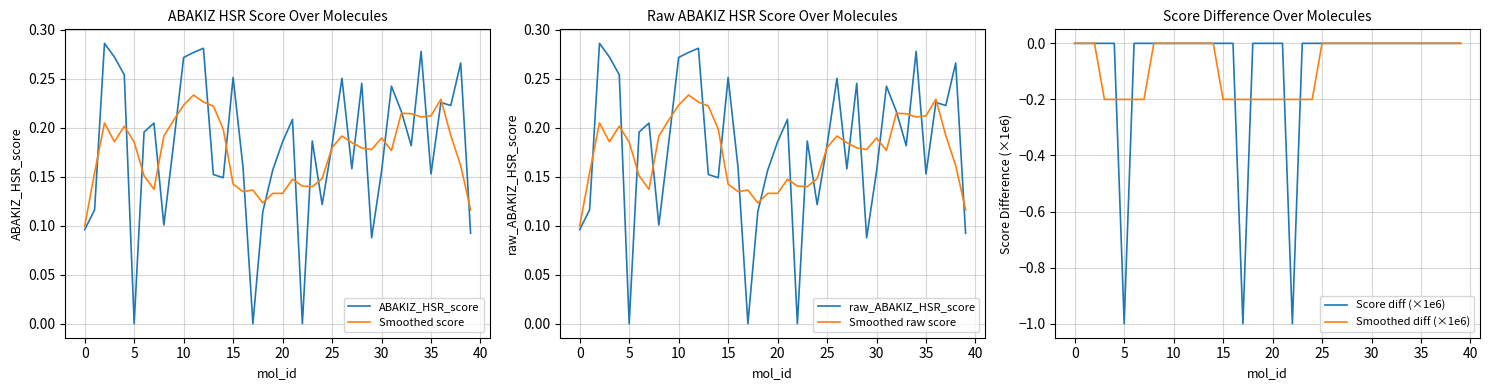

True or false: Score diff (×1e6) and Smoothed score cross at least once.

False